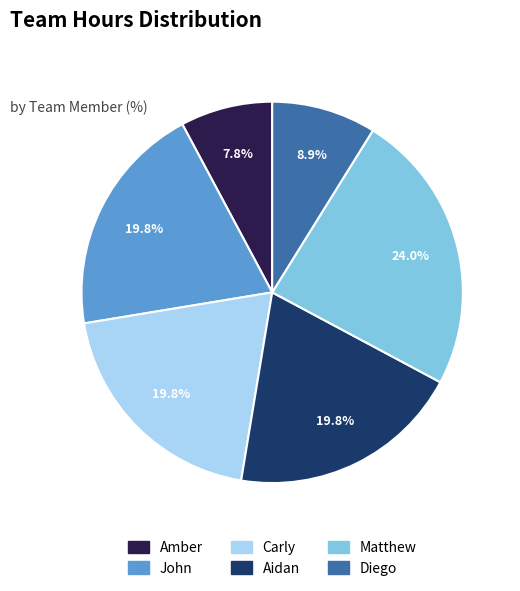

Does any single category account for the majority?

No